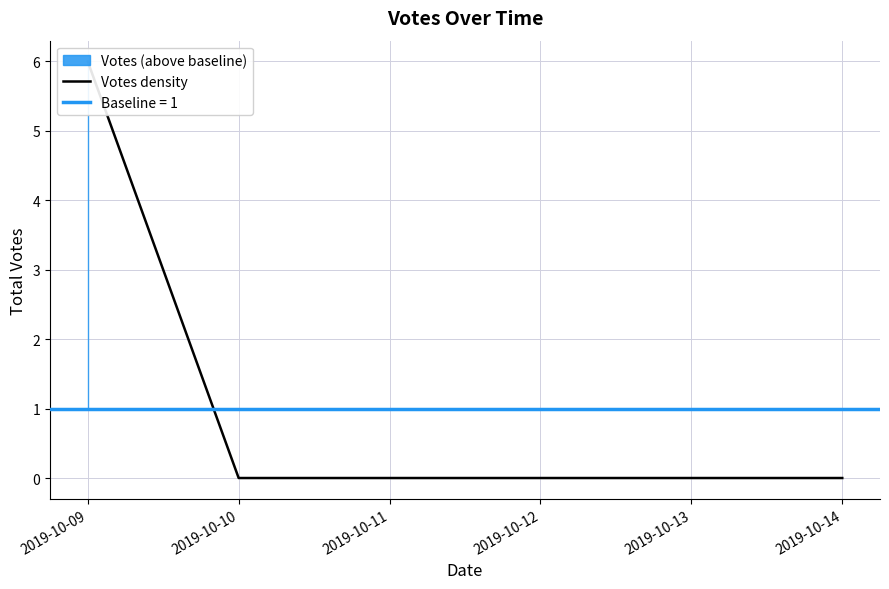

What is the maximum value shown in the chart?

6